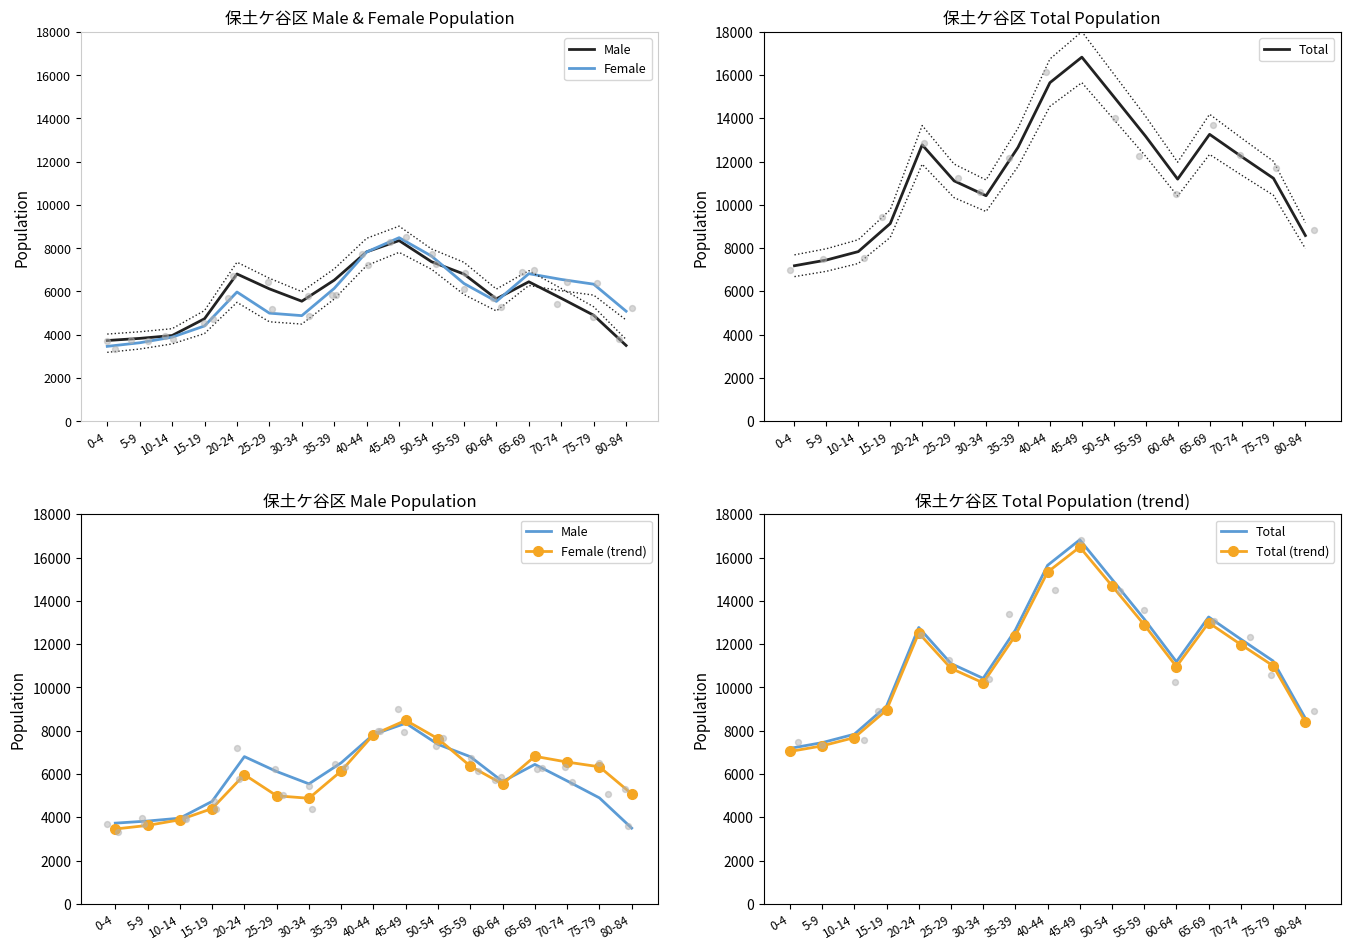

Is the value of Female (trend) at 75-79 greater than the value of Total (trend) at 30-34?

No